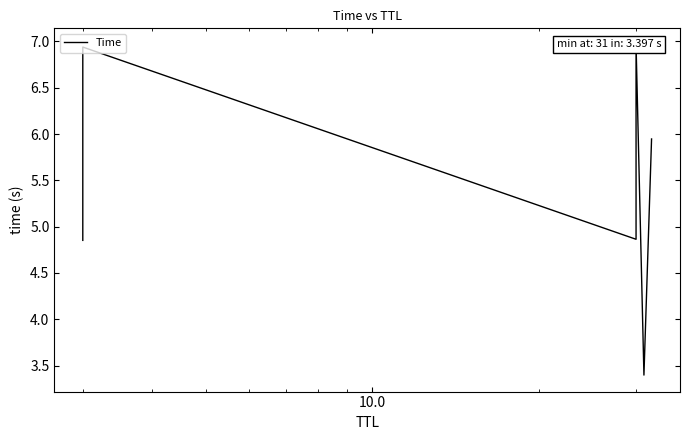

What is the maximum value shown in the chart?

7.0